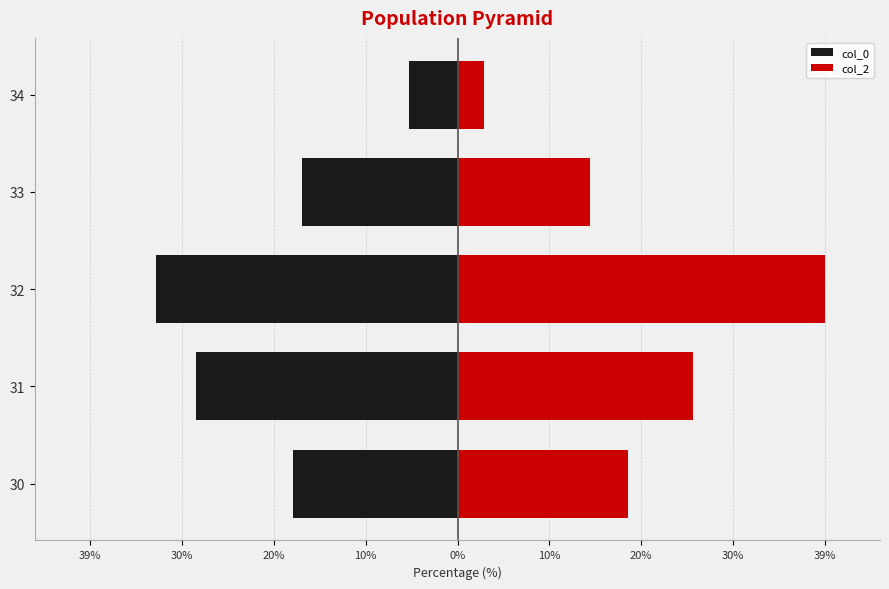

Does the chart contain stacked bars?

No